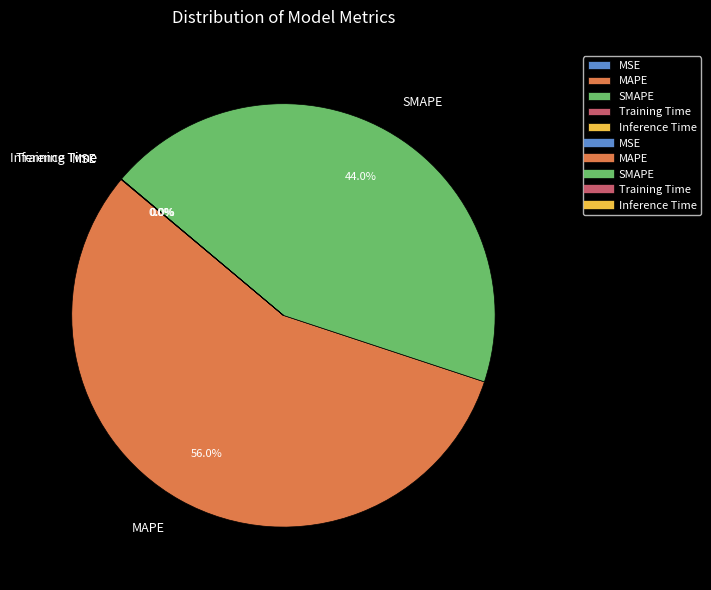

True or false: MAPE accounts for 49% of the total.

False